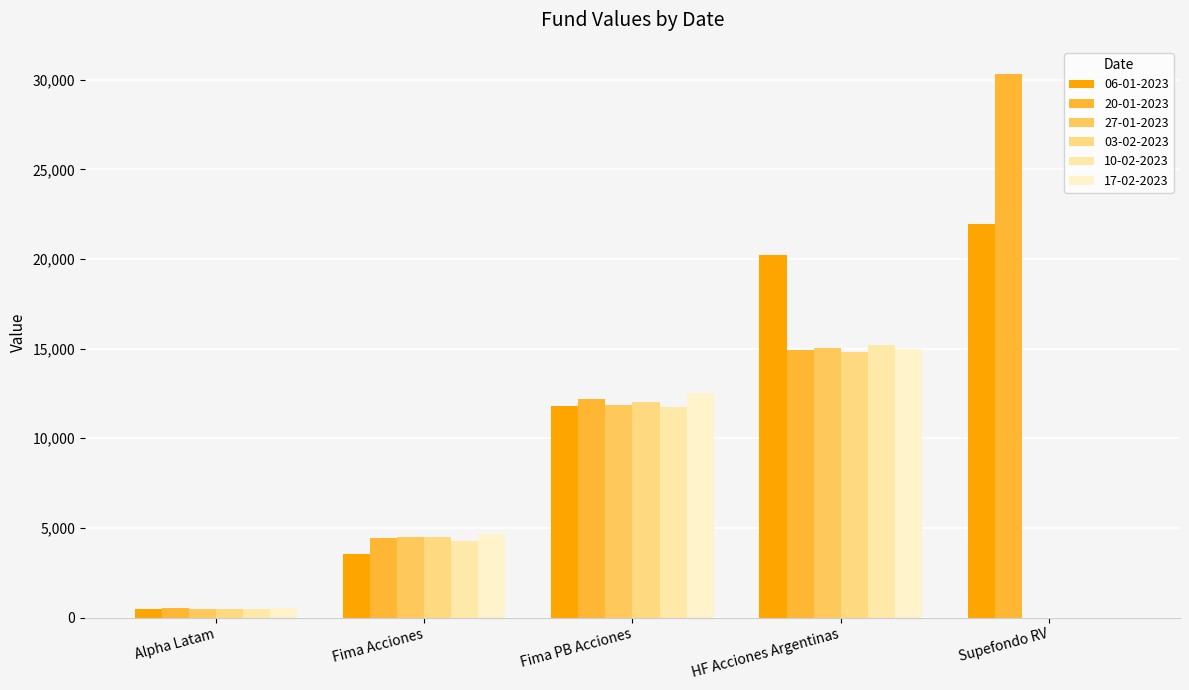

Is it true that 27-01-2023 equals 11868.5 at Fima PB Acciones?

True